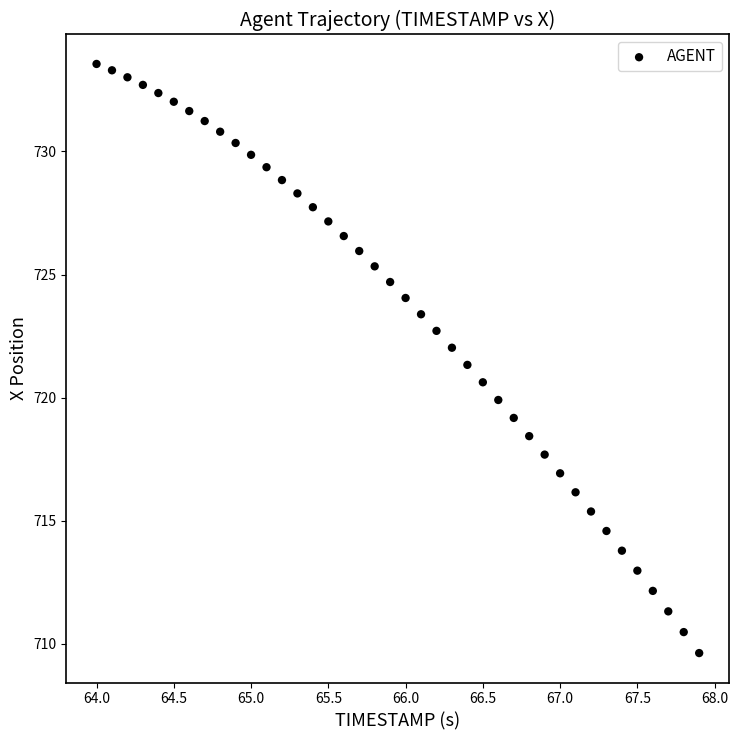

What is the range of X values (max minus min)?

3.9